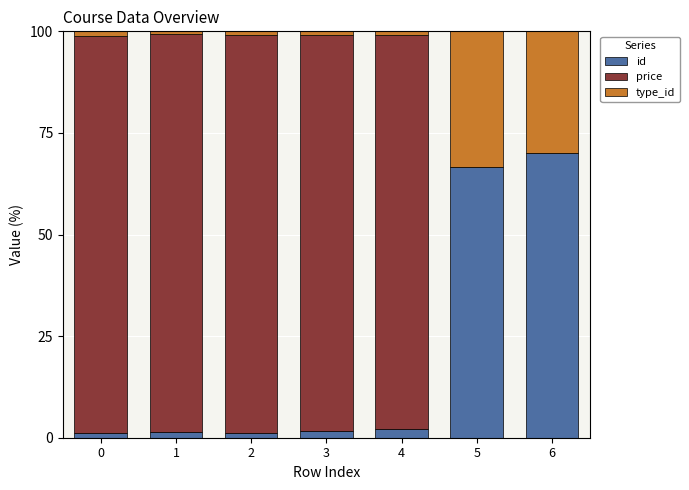

True or false: id has a value of 66.7 at 5.

True